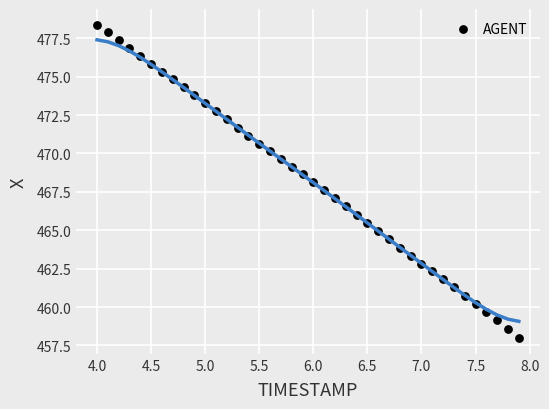

What is the range of X values (max minus min)?

3.9